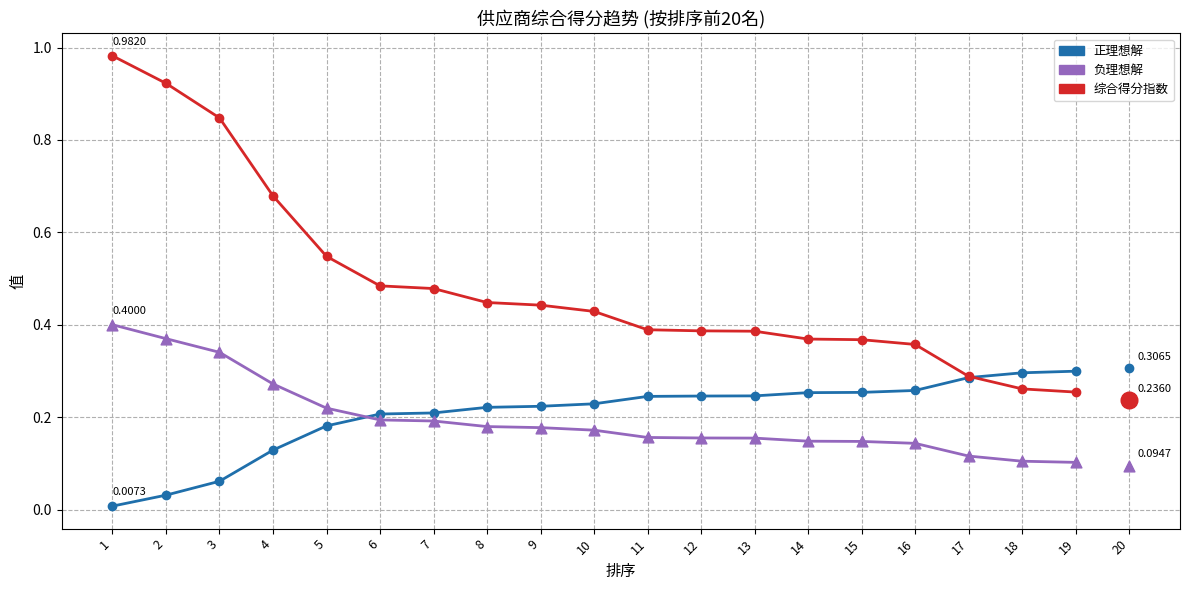

Which series has the largest Y range (max minus min)?

综合得分指数